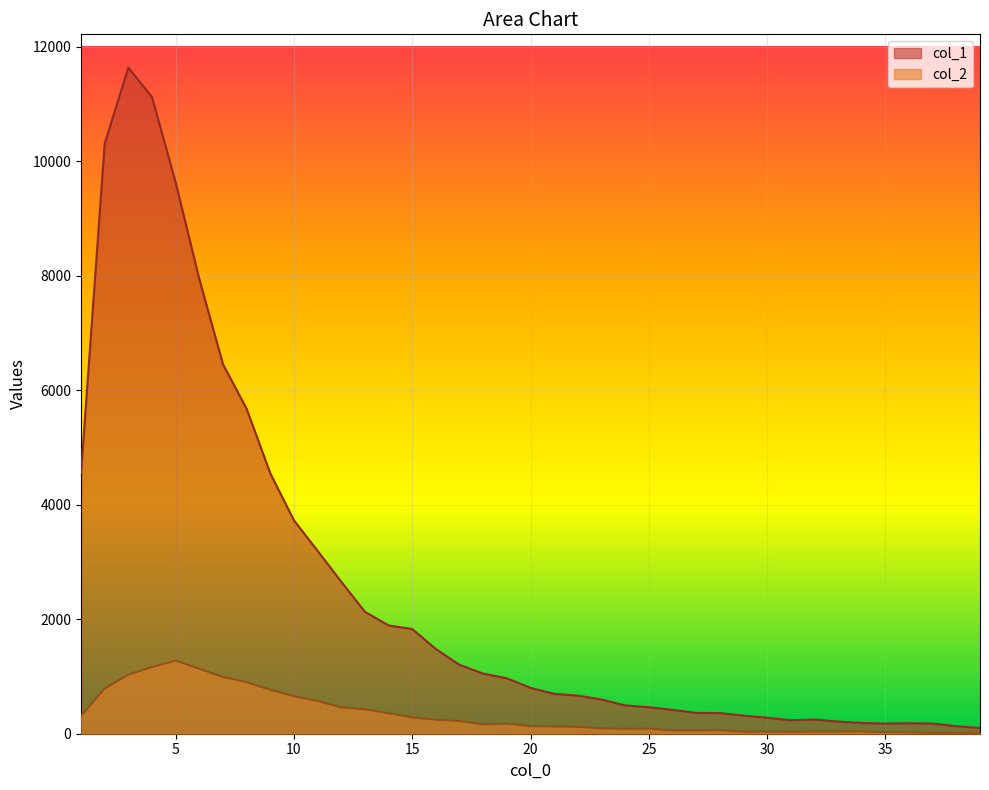

True or false: col_1 and col_2 intersect in this chart.

False